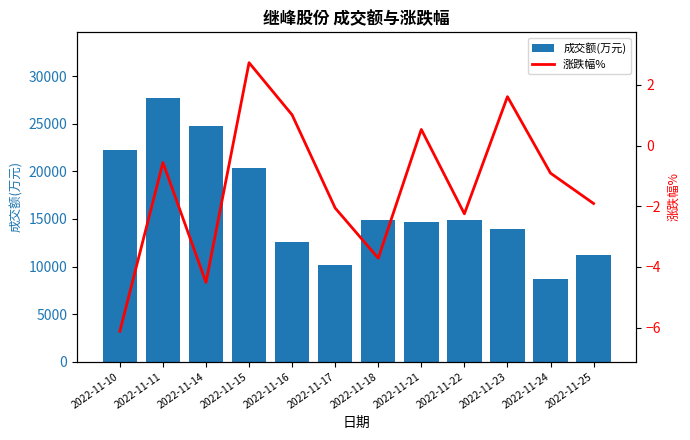

How many negative values does the 涨跌幅% series have?

8